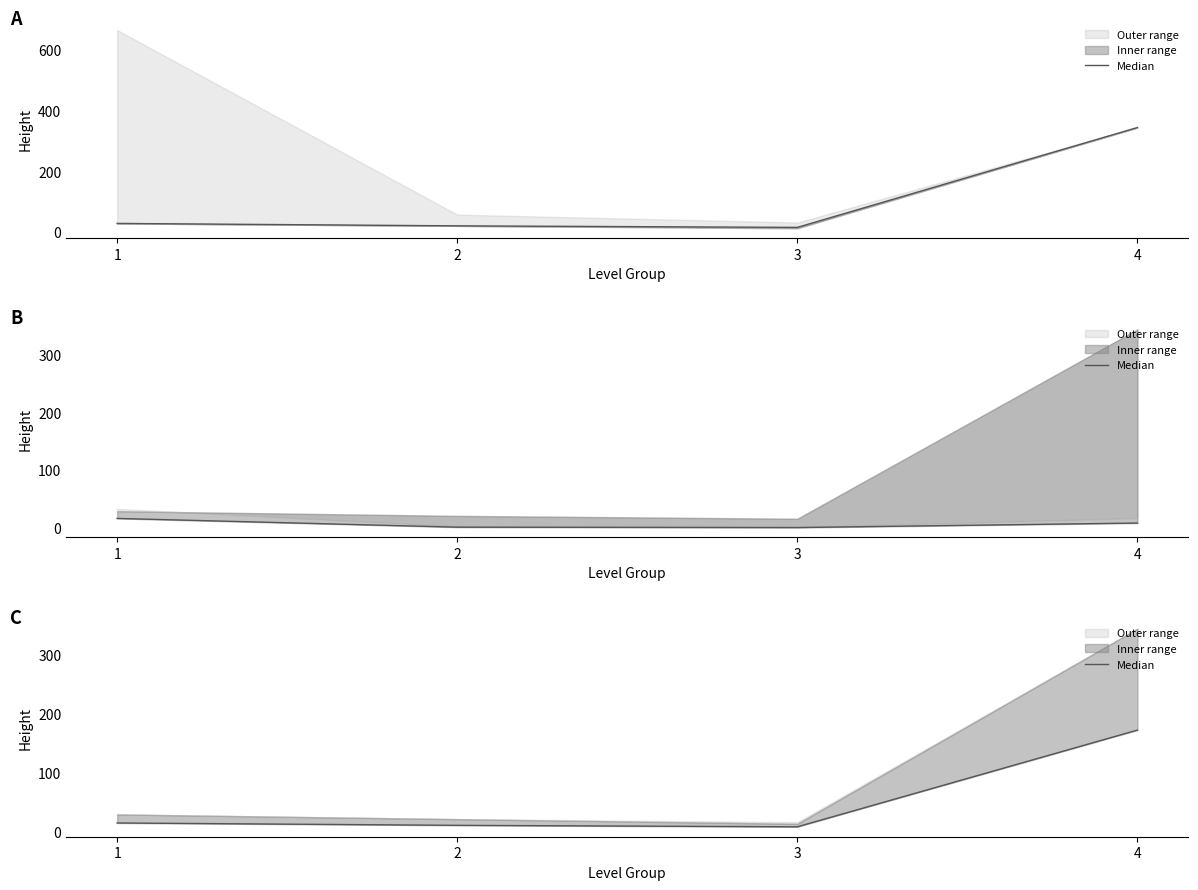

List the labels in order of value, largest first.

4, 1, 2, 3